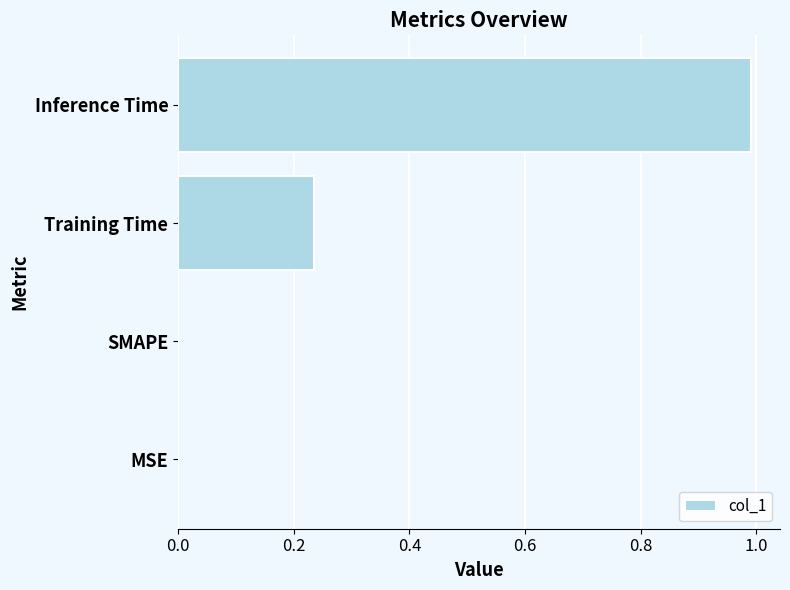

What is the maximum value shown in the chart?

1.0